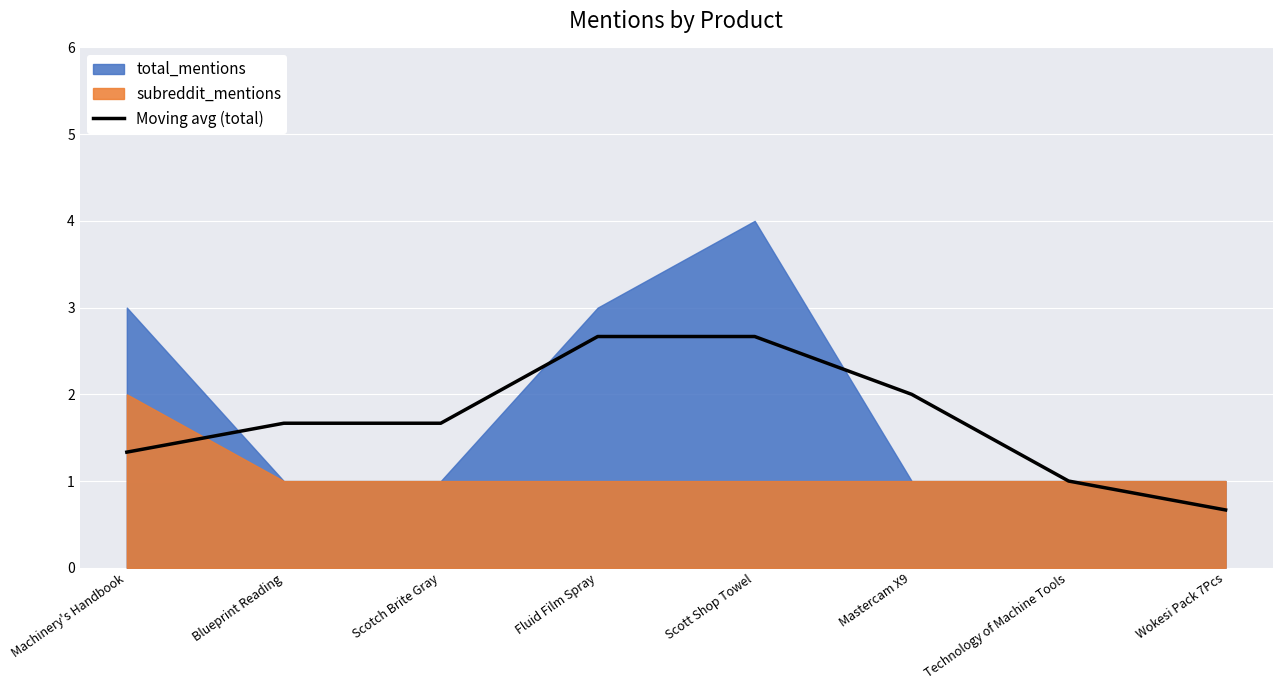

What is the change in value from Machinery's Handbook to Fluid Film Spray?

+1.3